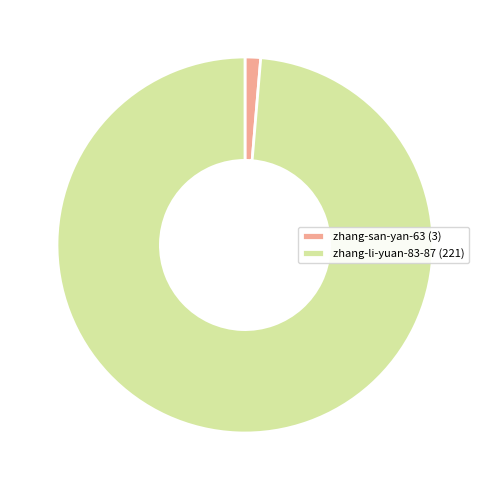

Which category has the smallest portion of the pie?

zhang-san-yan-63 (3)